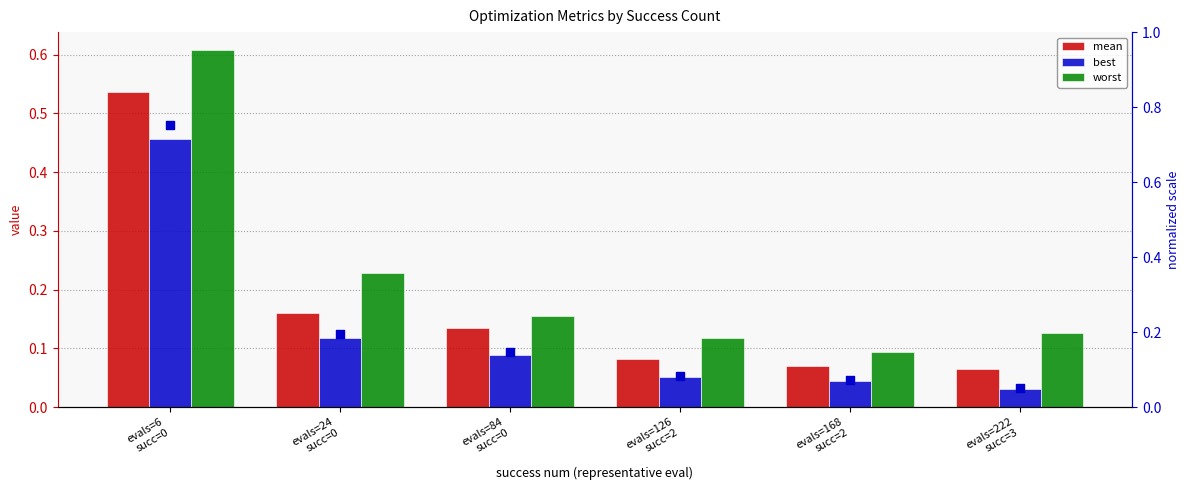

Which series reaches the minimum Y coordinate?

best